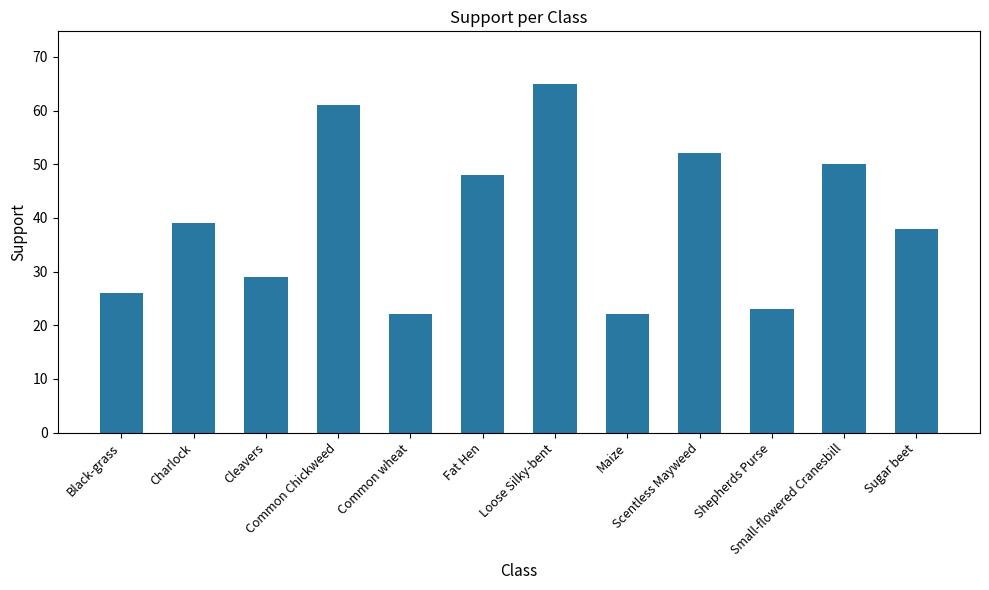

What is the maximum value shown in the chart?

65